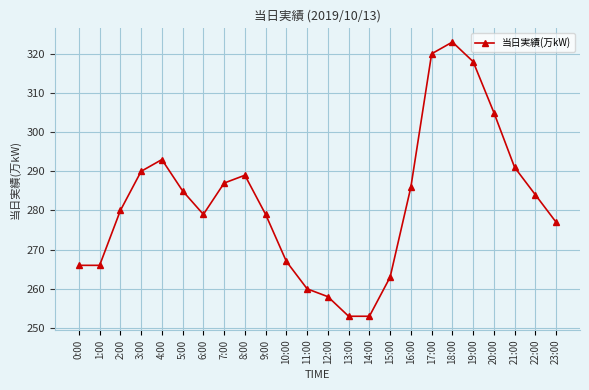

Reading left to right, what are all the values shown in this chart?

266	266	280	290	293	285	279	287	289	279	267	260	258	253	253	263	286	320	323	318	305	291	284	277